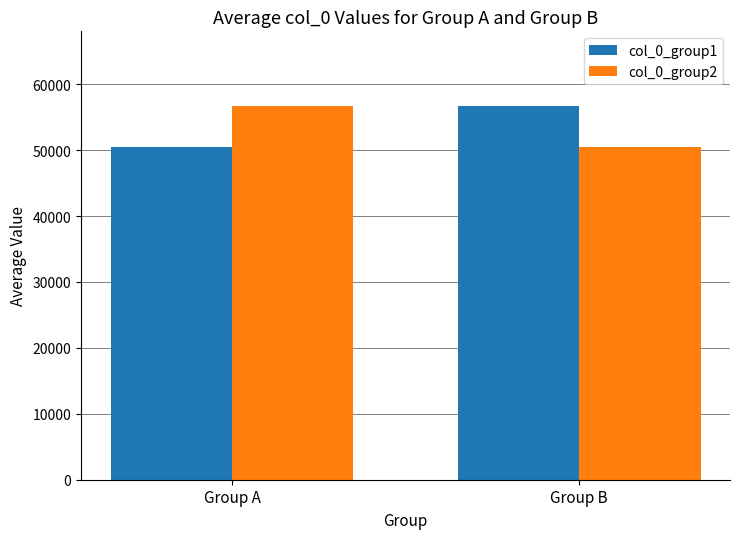

What is the spread (max minus min) of values at Group B?

6166.5